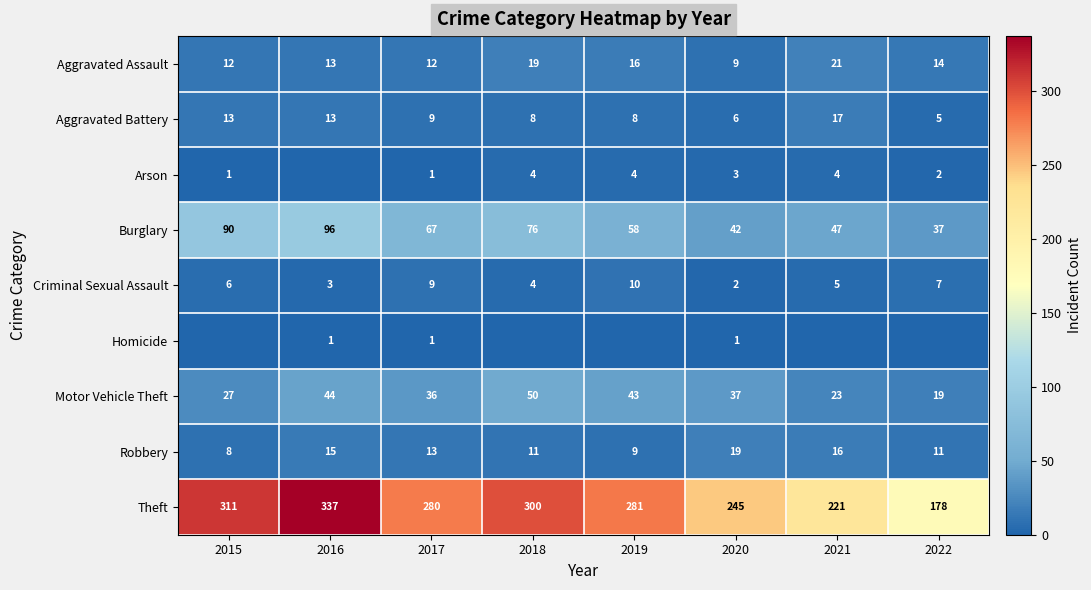

The value of Burglary at 2019 is 58. True or false?

True